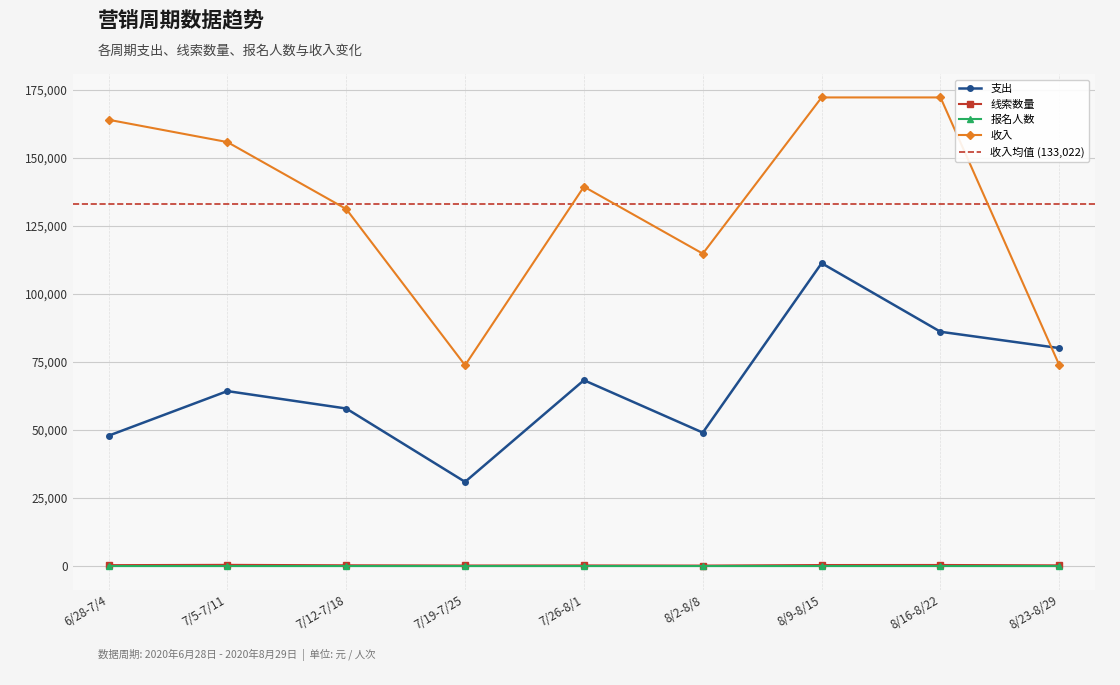

True or false: 报名人数 has a value of 16 at 7/12-7/18.

True